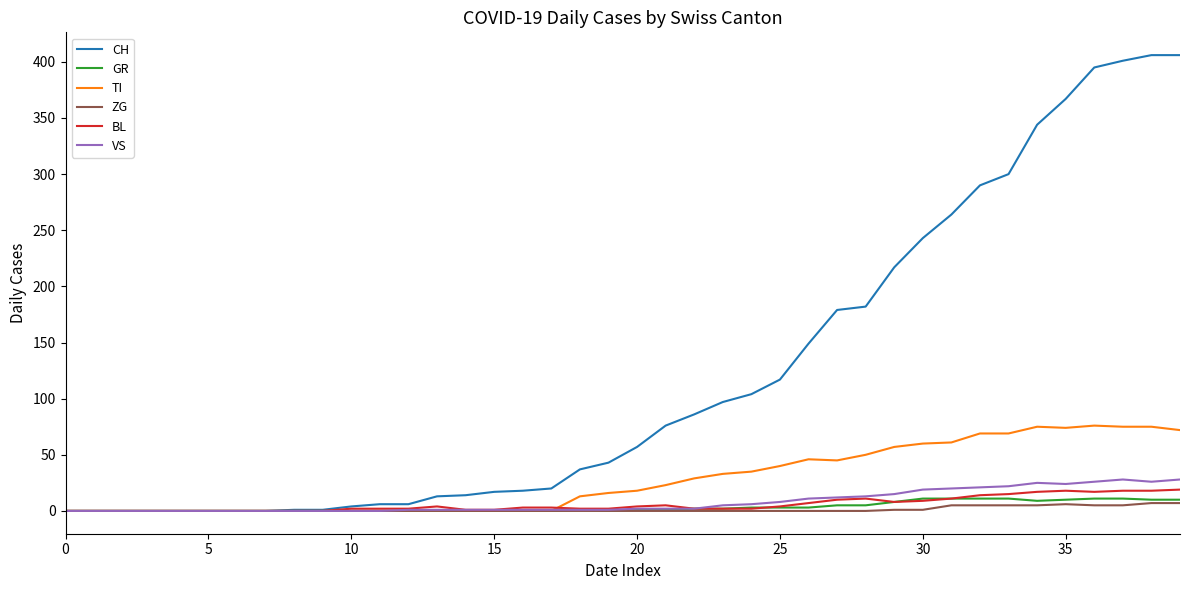

Which series has the largest total across all categories?

CH